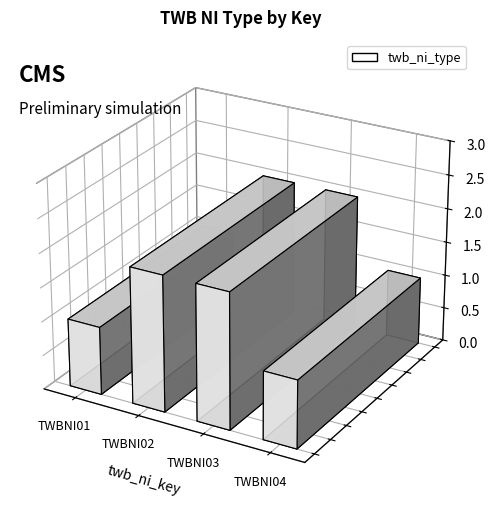

What is the difference between the values at TWBNI03 and TWBNI01?

1